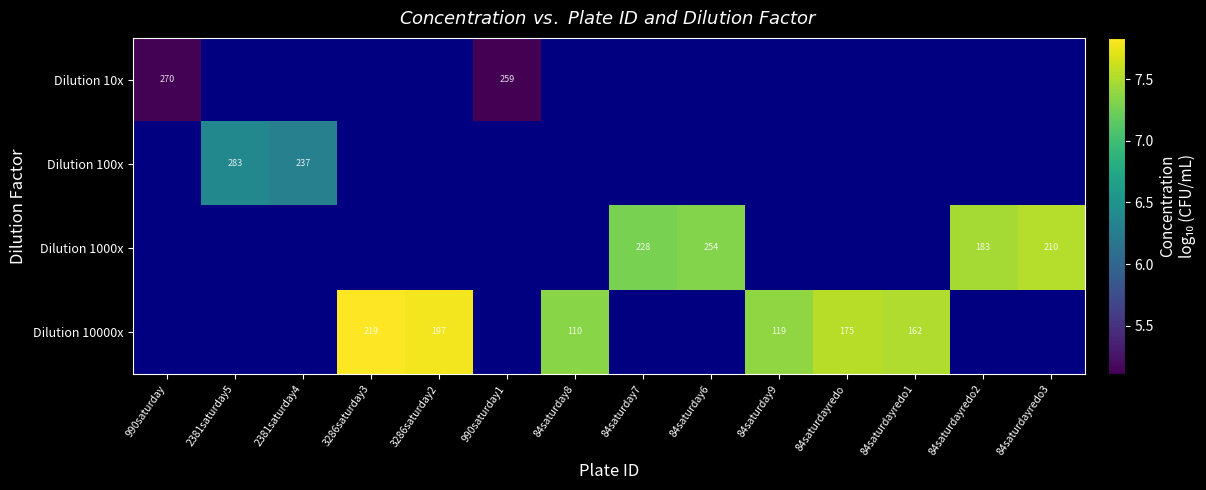

At 84saturdayredo, list the series in order from smallest to largest.

Dilution 10x, Dilution 100x, Dilution 1000x, Dilution 10000x